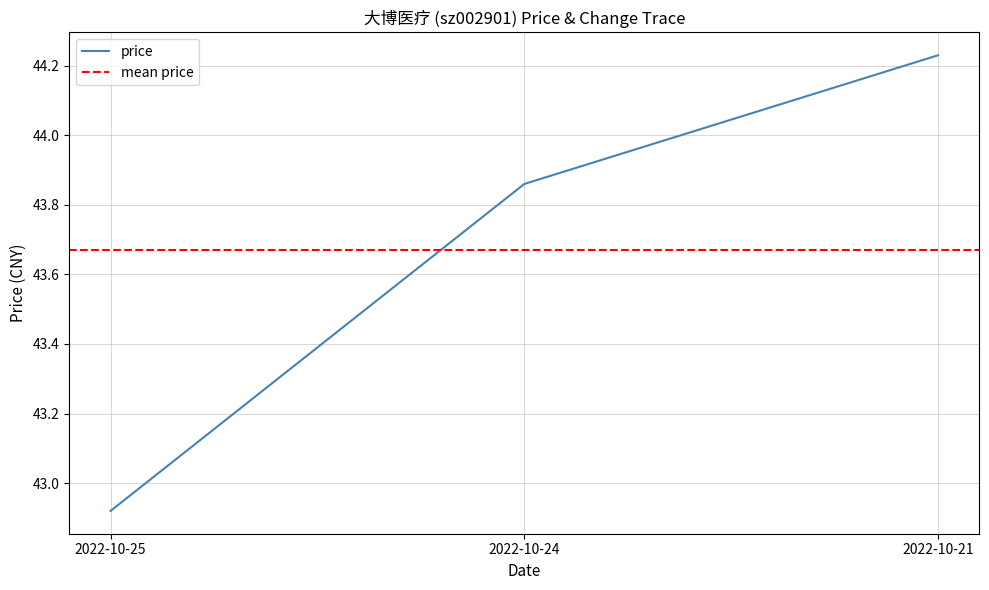

How many values are below 43?

1